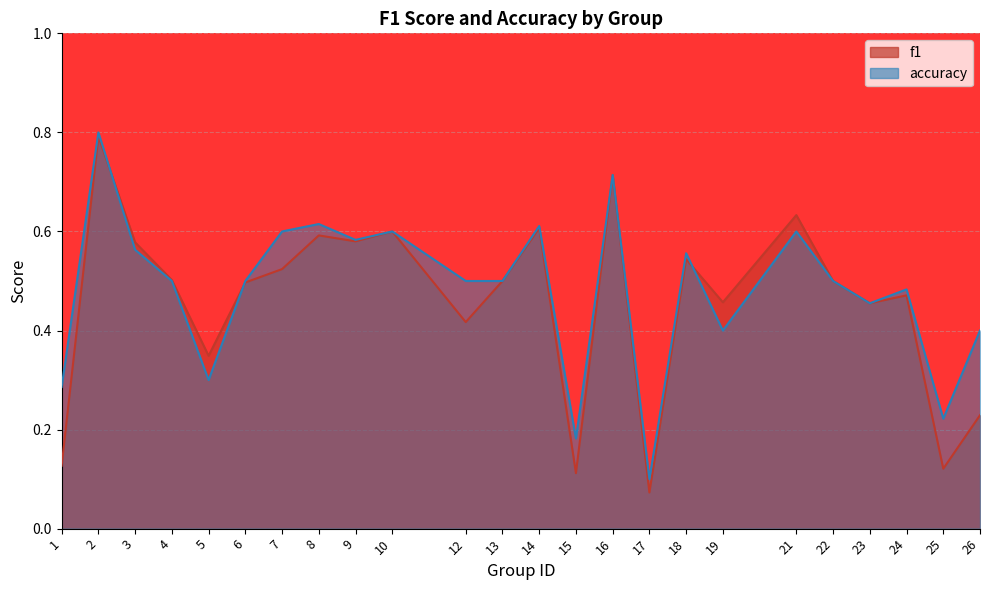

At 23, list the series in order from smallest to largest.

f1, accuracy